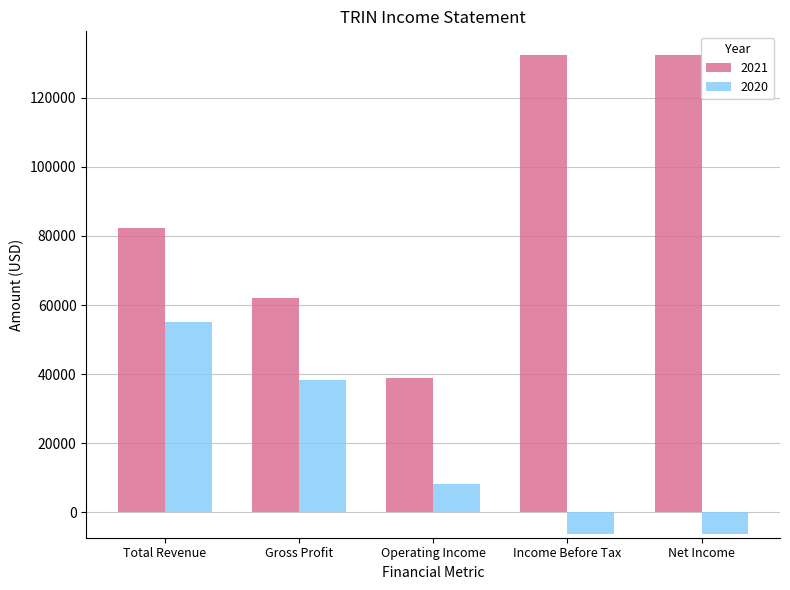

List the series in order of their peak value, highest first.

2021, 2020